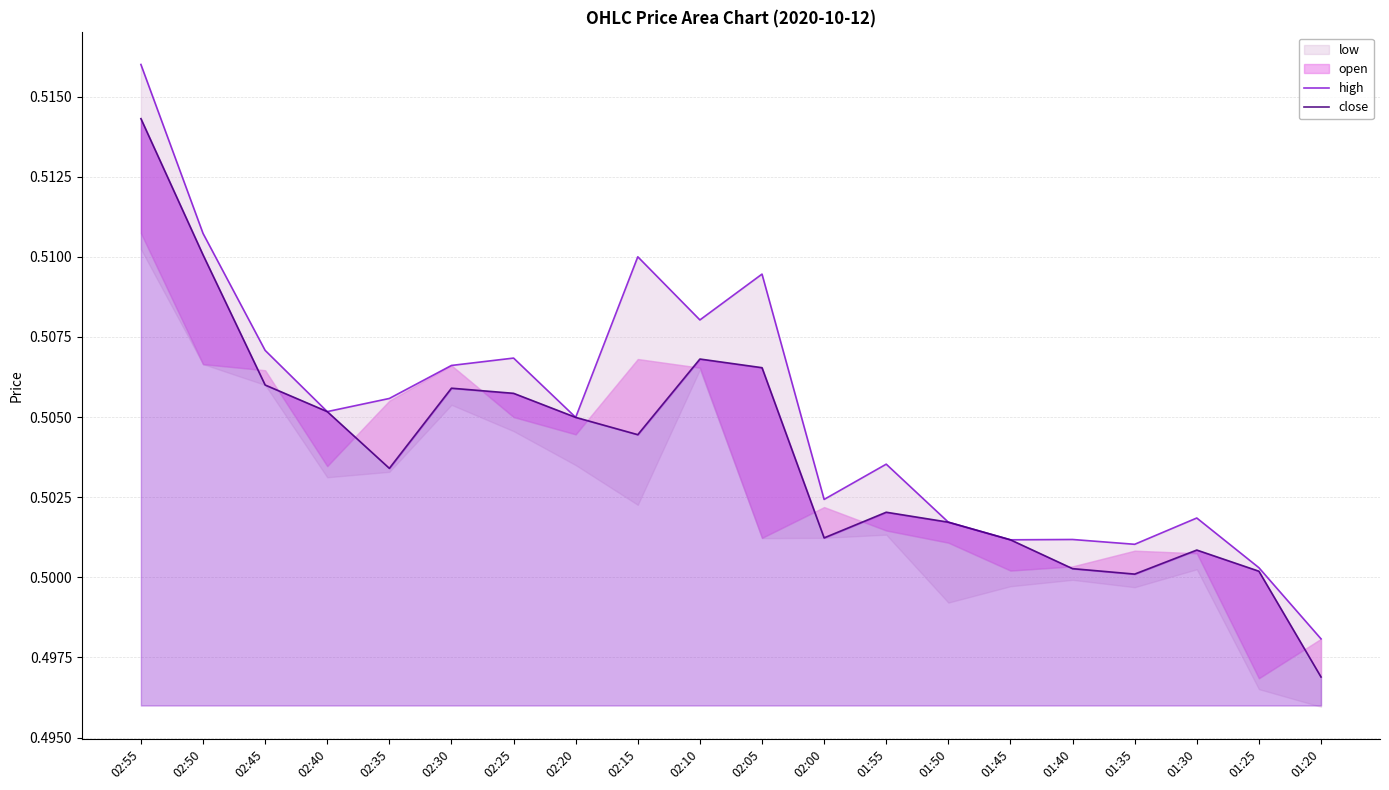

At which label does close reach its peak?

02:55